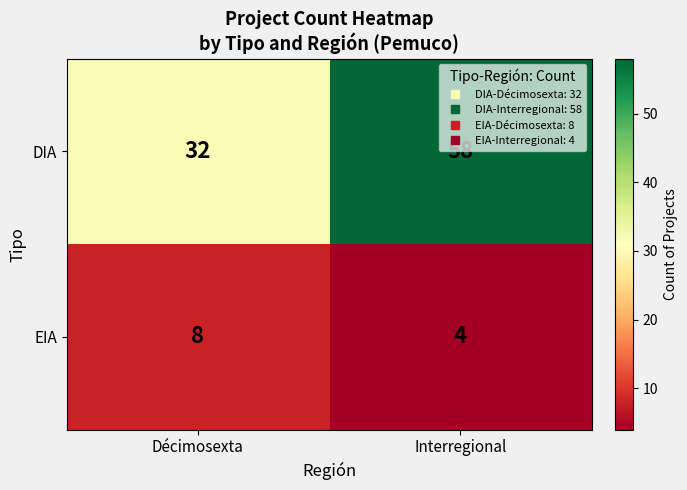

Rank the series by their average value, from highest to lowest.

DIA, EIA